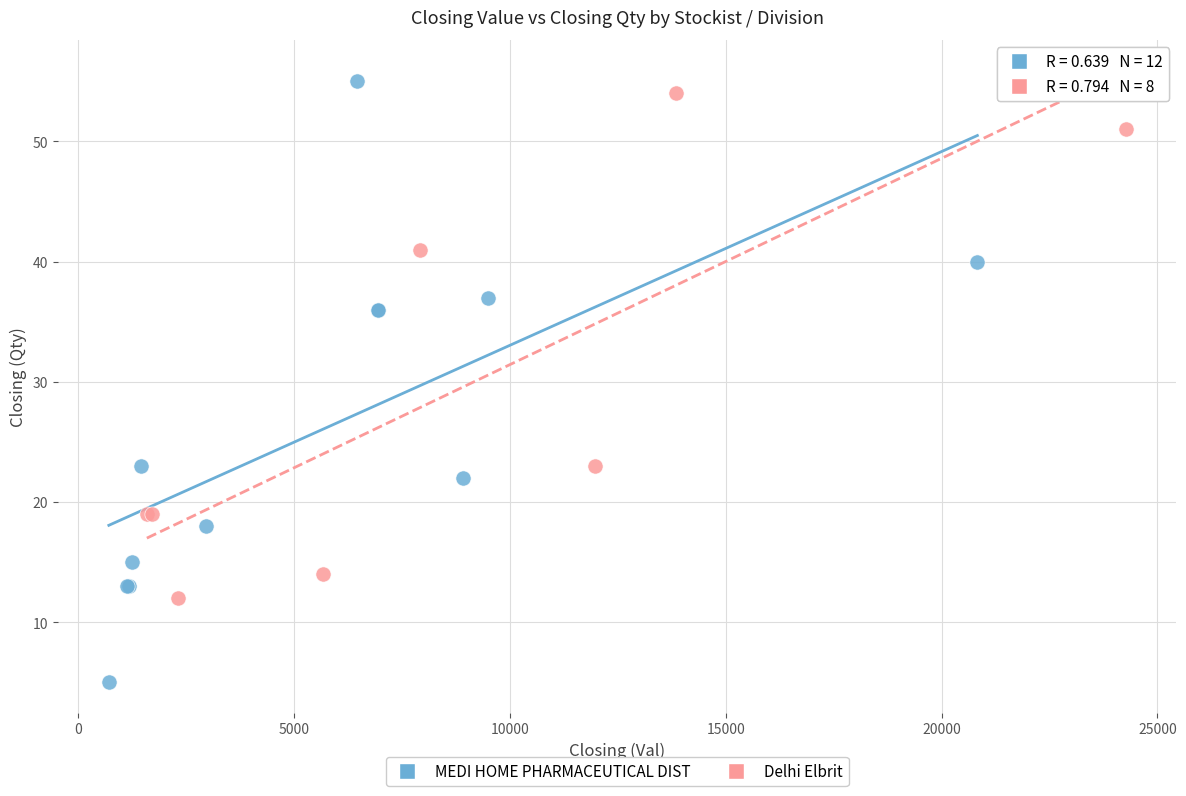

Which series has the largest Y range (max minus min)?

MEDI HOME PHARMACEUTICAL DIST